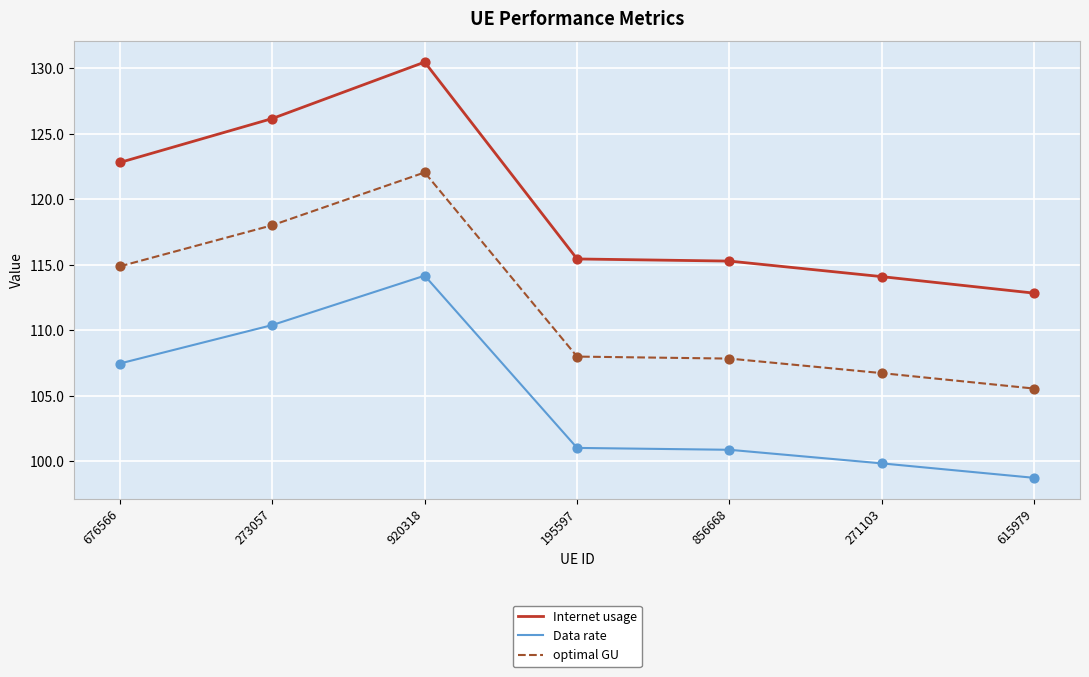

Between 676566 and 195597, which series saw the biggest shift?

Internet usage